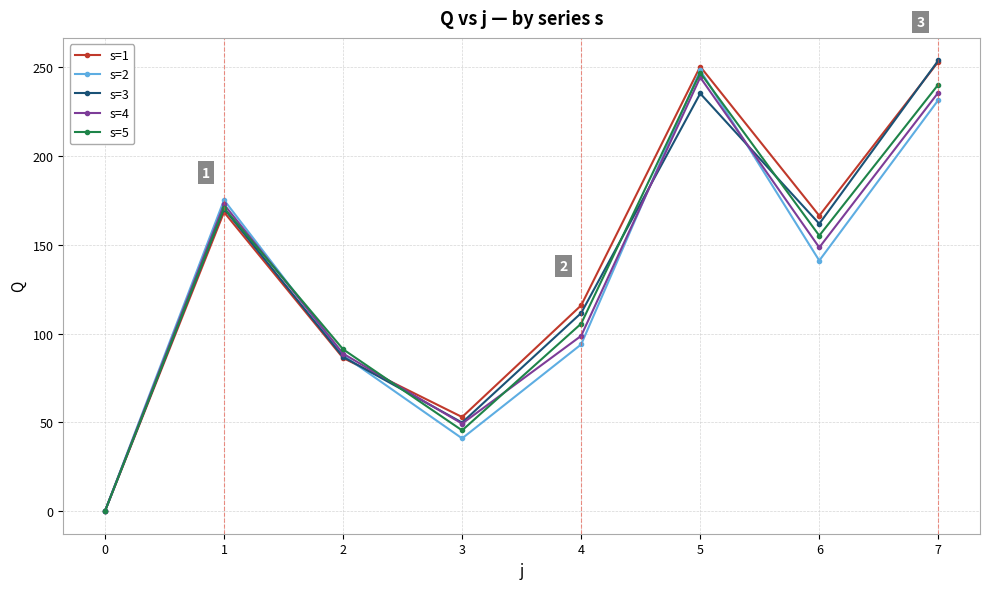

What is the total value across all series at 1?

857.0